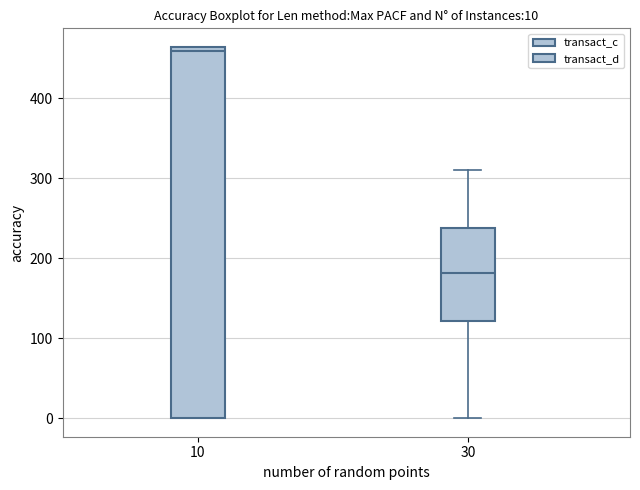

Which box has the highest median line?

10